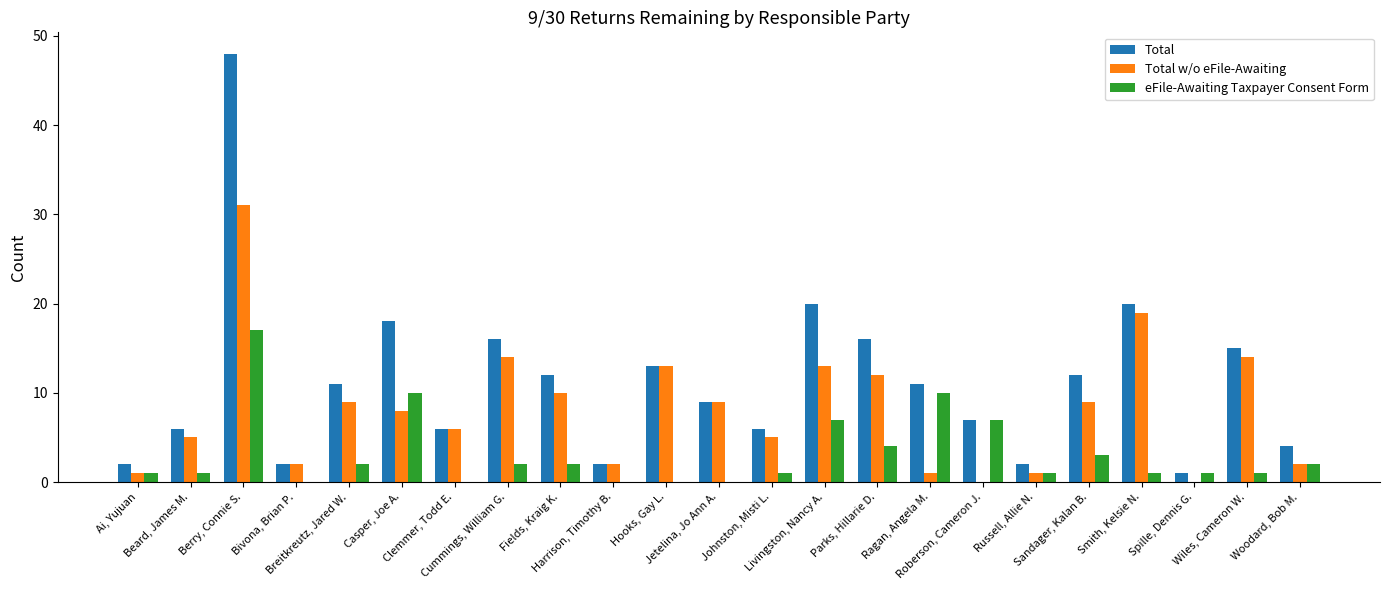

What is the total value across all series at Beard, James M.?

12